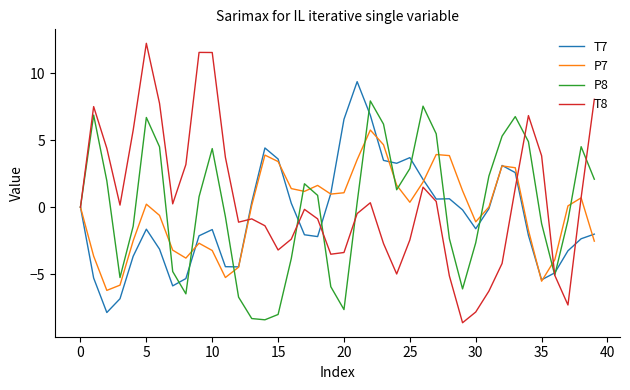

What is the greatest value displayed?

12.2